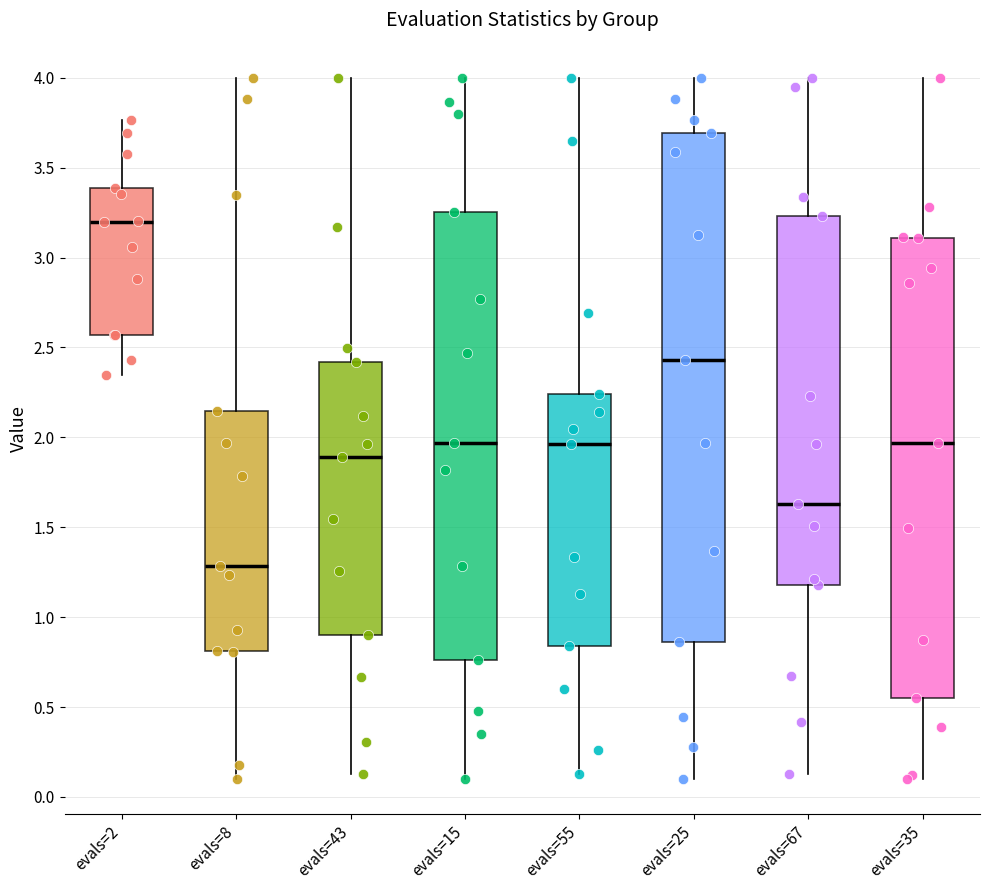

Reading left to right, transcribe this box plot: for each box, give where its median line is, the range the box spans, and where its two whiskers end, as read against the y-axis. The values are not printed on the chart, so give them approximately, as read against the axis.

evals=2: median 3.20, box 2.55 to 3.40, whiskers 2.35 to 3.75
evals=8: median 1.30, box 0.80 to 2.15, whiskers 0.10 to 4.00
evals=43: median 1.90, box 0.90 to 2.40, whiskers 0.15 to 4.00
evals=15: median 1.95, box 0.75 to 3.25, whiskers 0.10 to 4.00
evals=55: median 1.95, box 0.85 to 2.25, whiskers 0.15 to 4.00
evals=25: median 2.45, box 0.85 to 3.70, whiskers 0.10 to 4.00
evals=67: median 1.65, box 1.20 to 3.25, whiskers 0.15 to 4.00
evals=35: median 1.95, box 0.55 to 3.10, whiskers 0.10 to 4.00